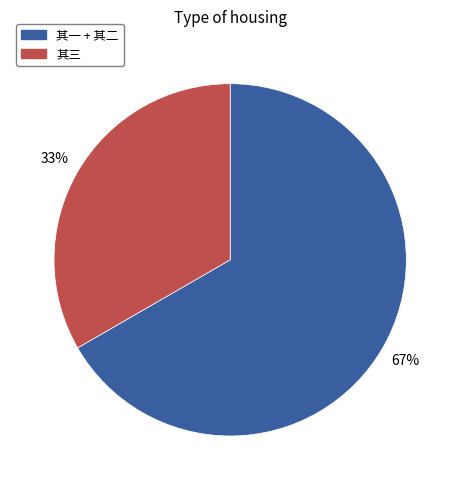

To the nearest percent, what is the average slice percentage?

50%